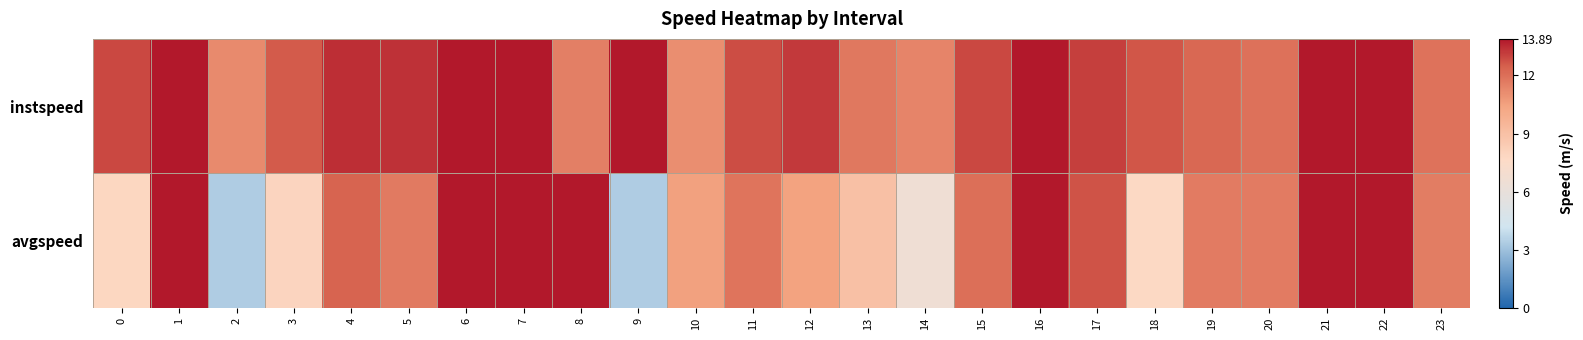

Reading right to left, extract all data points from this chart.

instspeed: 23=11.9	22=13.9	21=13.9	20=12.0	19=12.2	18=12.7	17=13.1	16=13.9	15=12.9	14=11.4	13=11.8	12=13.2	11=12.9	10=11.1	9=13.9	8=11.5	7=13.9	6=13.9	5=13.4	4=13.4	3=12.6	2=11.2	1=13.9	0=13.0
avgspeed: 23=11.6	22=13.9	21=13.9	20=11.6	19=11.6	18=7.8	17=12.7	16=13.9	15=12.0	14=6.6	13=9.0	12=10.4	11=11.9	10=10.5	9=3.4	8=13.9	7=13.9	6=13.9	5=11.7	4=12.4	3=7.9	2=3.4	1=13.9	0=7.8